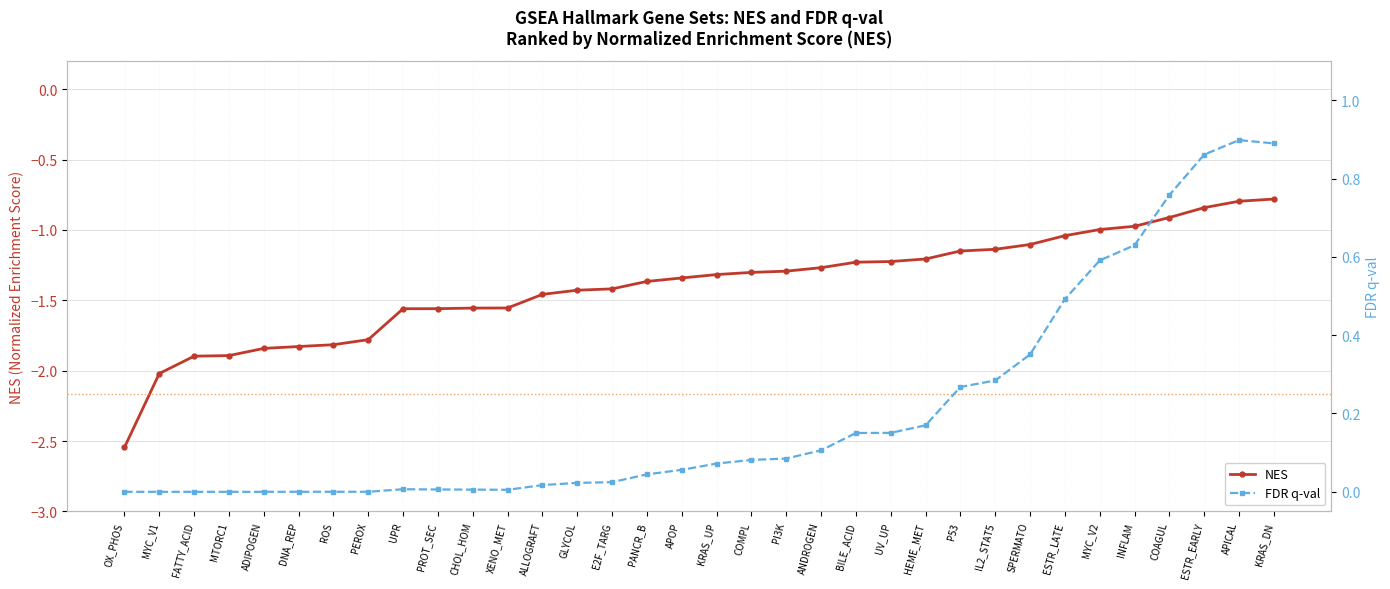

Rank the series by their maximum value, from highest to lowest.

FDR q-val, NES